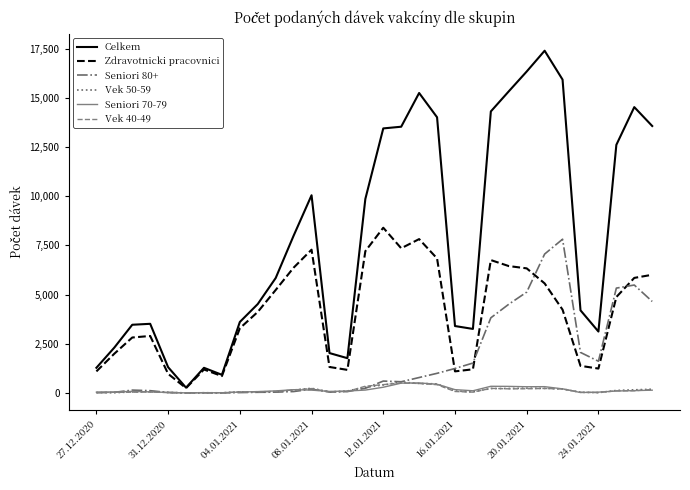

Which series has the largest total across all categories?

Celkem